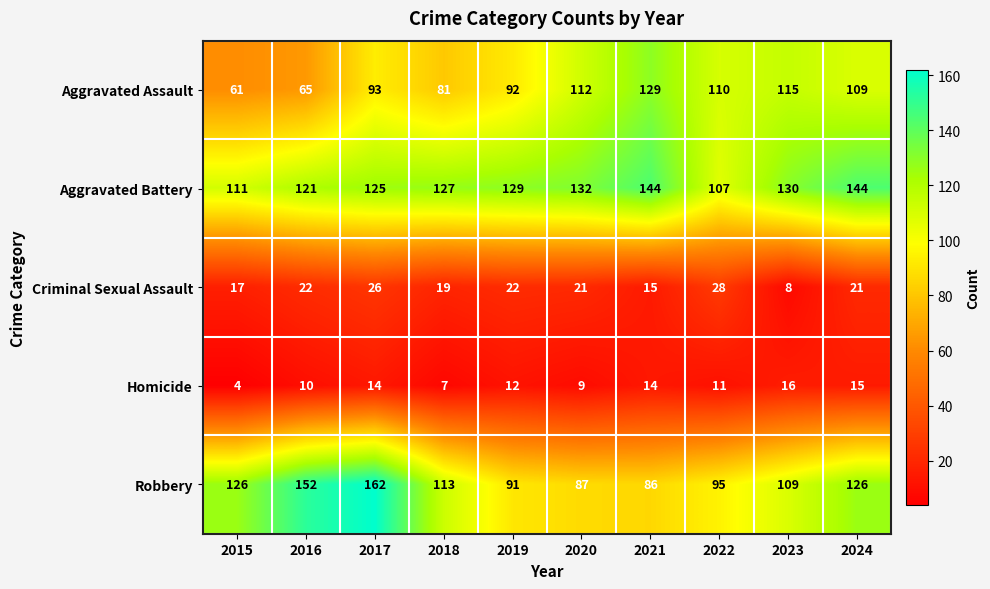

What is the maximum value shown in the chart?

162